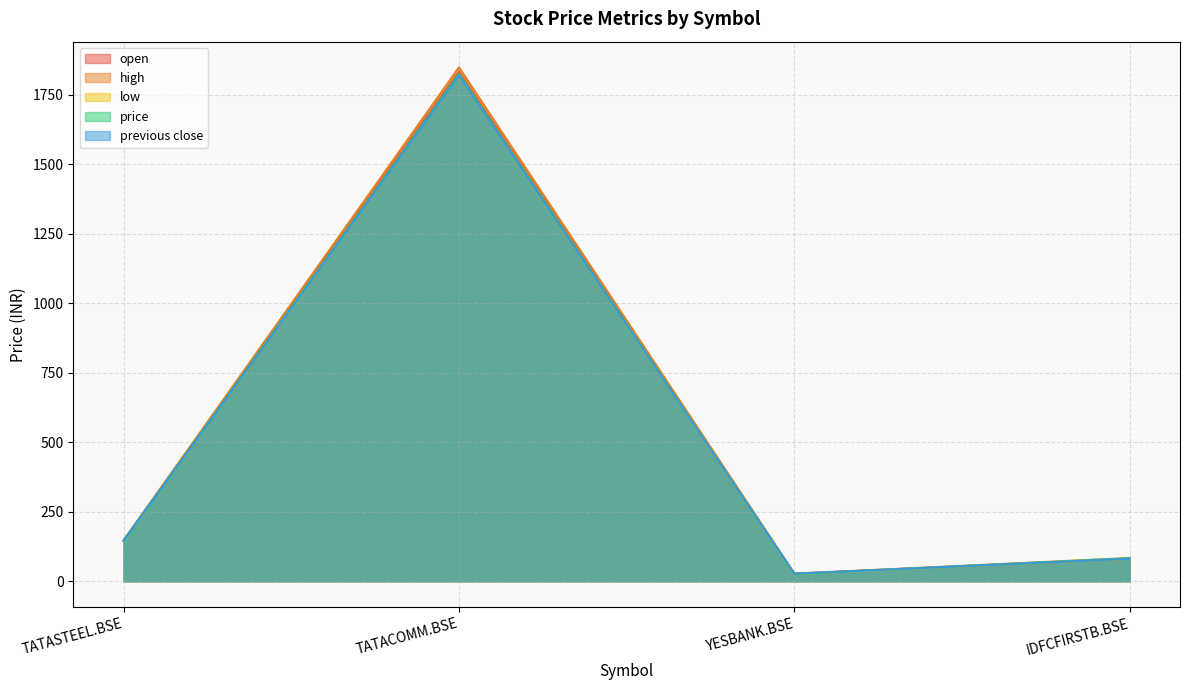

Where is the first local maximum for previous close?

TATACOMM.BSE